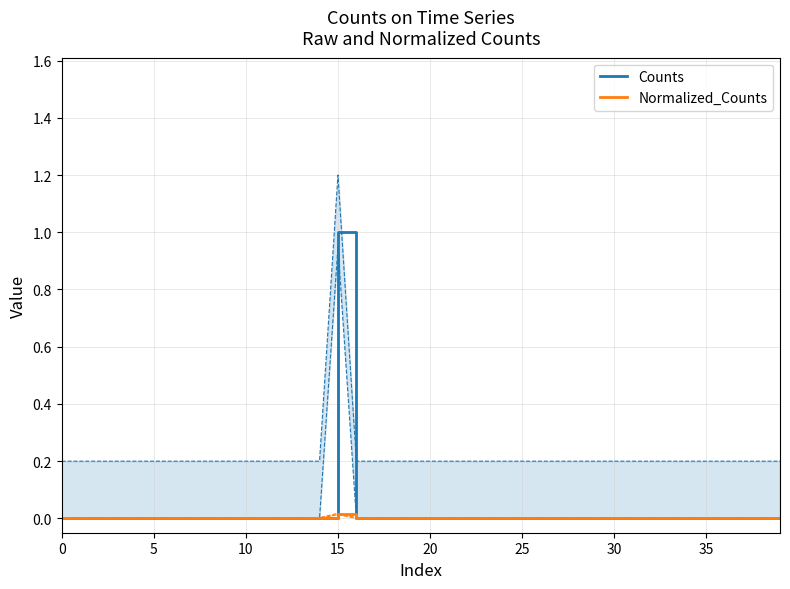

True or false: Counts has more than 0 interior local peaks.

True